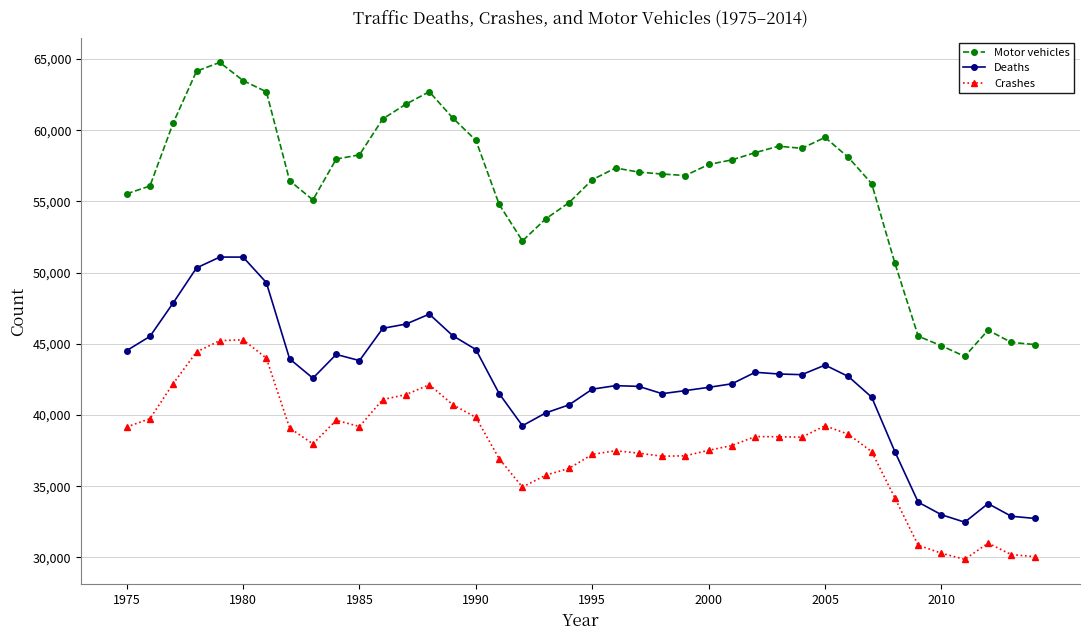

What is the value of the Motor vehicles point at the 38th from the left?

45960